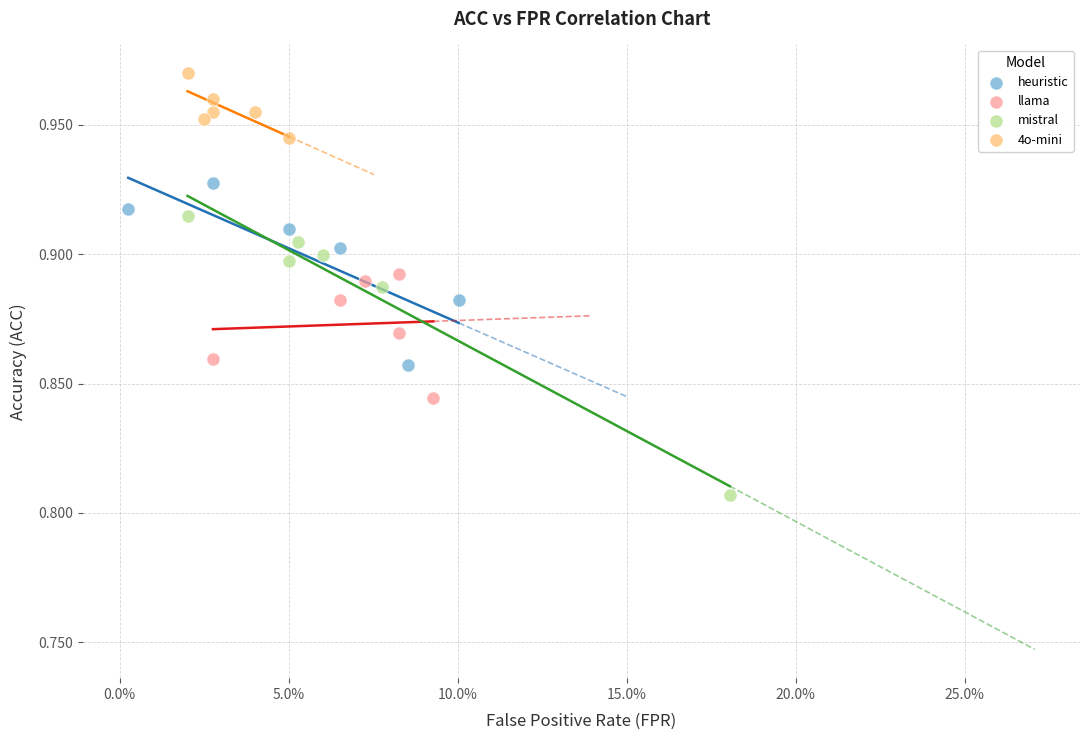

Which series reaches the maximum Y coordinate?

4o-mini